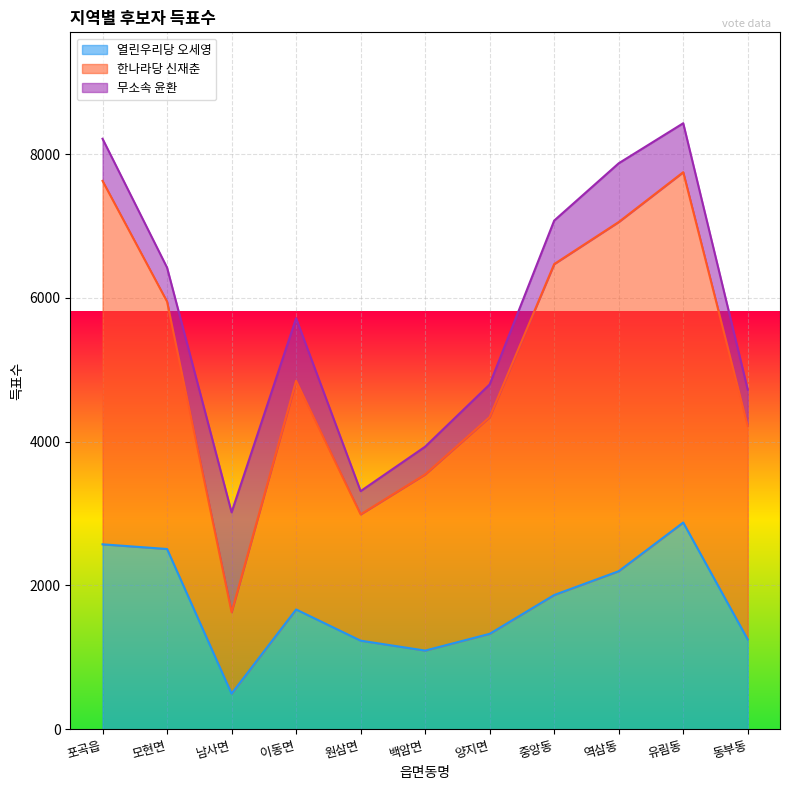

How many interior local valleys does the 열린우리당 오세영 series have?

2